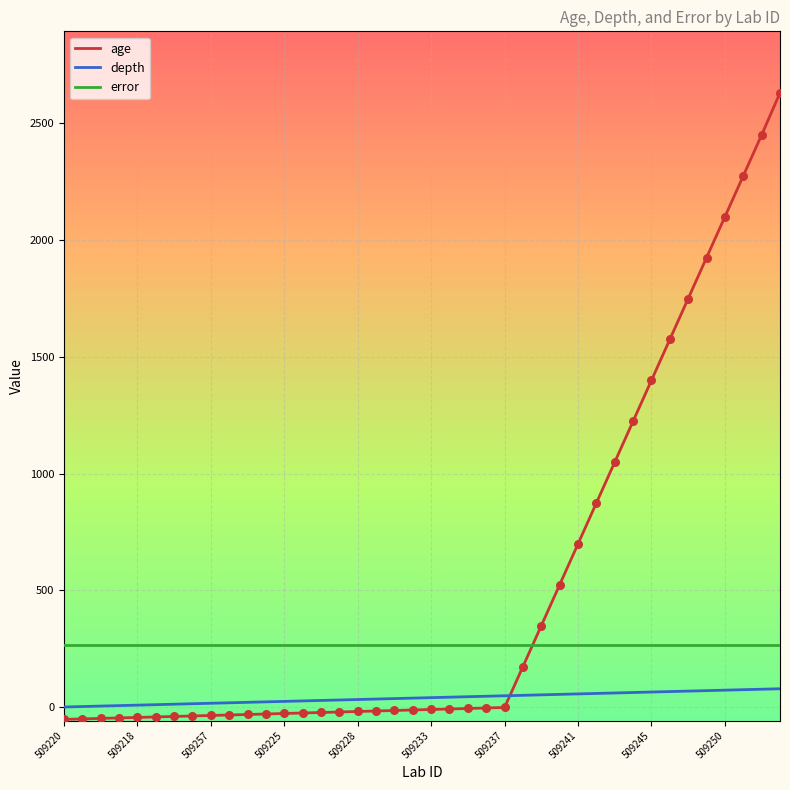

Which series has the largest total across all categories?

age